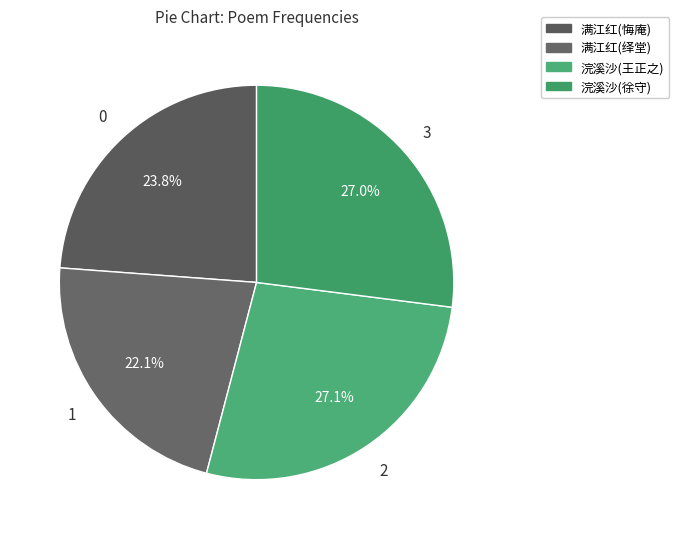

To the nearest percent, what is the difference between the largest and smallest slice percentages?

5%